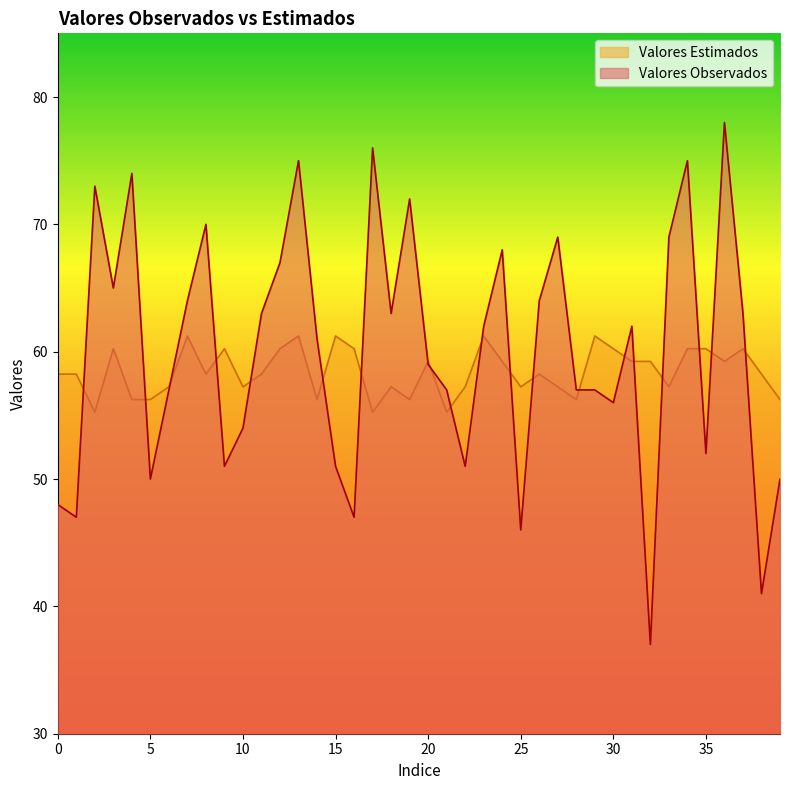

Which series has the widest spread of values?

Valores Observados